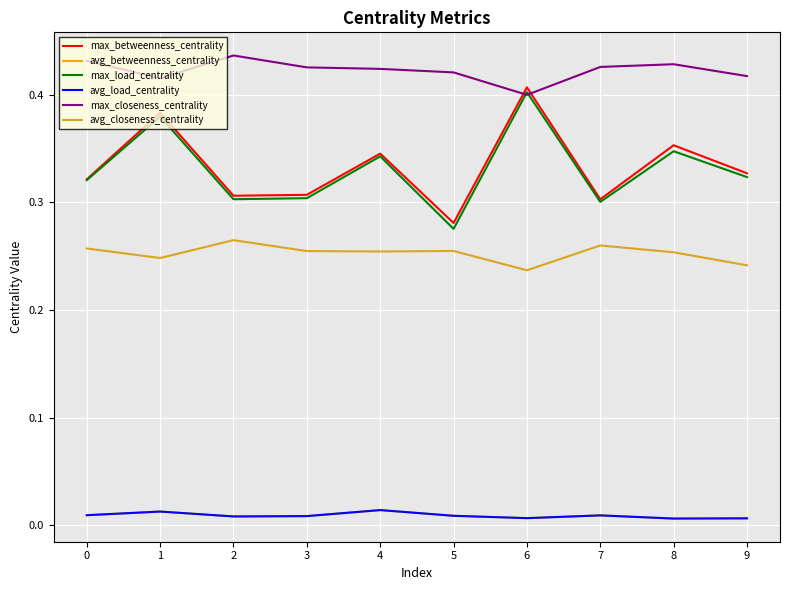

The value of max_betweenness_centrality at 3 is 0.1. True or false?

False